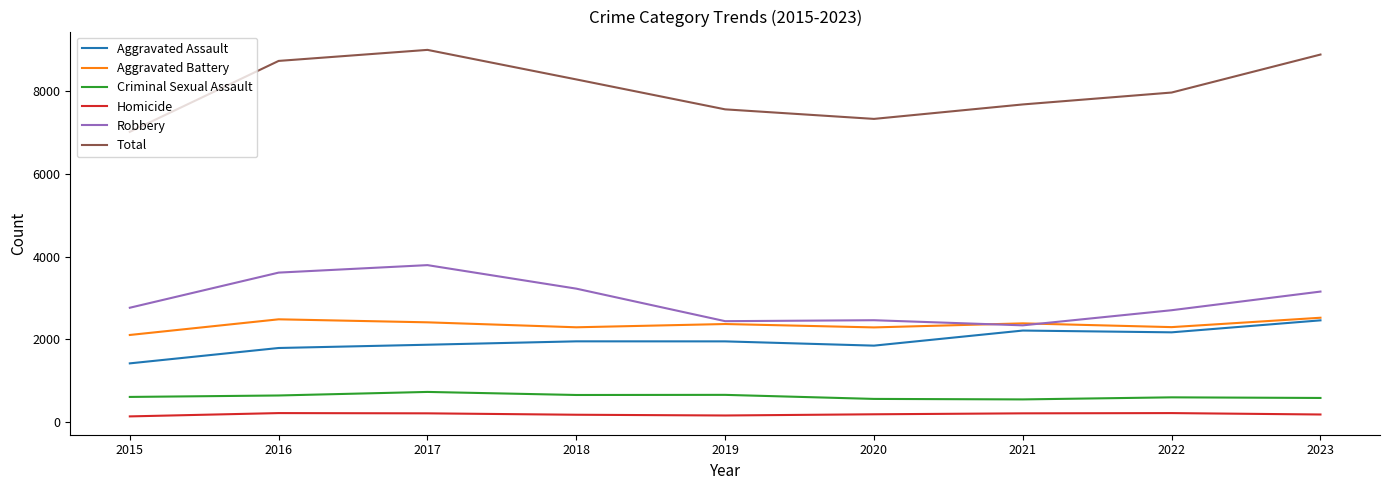

Between 2017 and 2022, which series saw the biggest shift?

Robbery